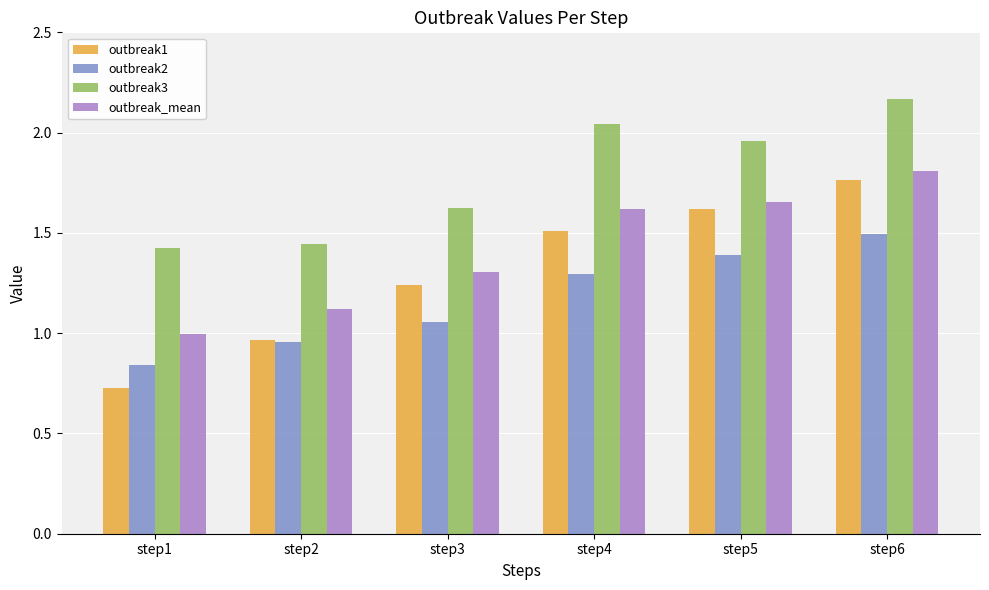

What are all the series names shown in the legend?

outbreak1, outbreak2, outbreak3, outbreak_mean